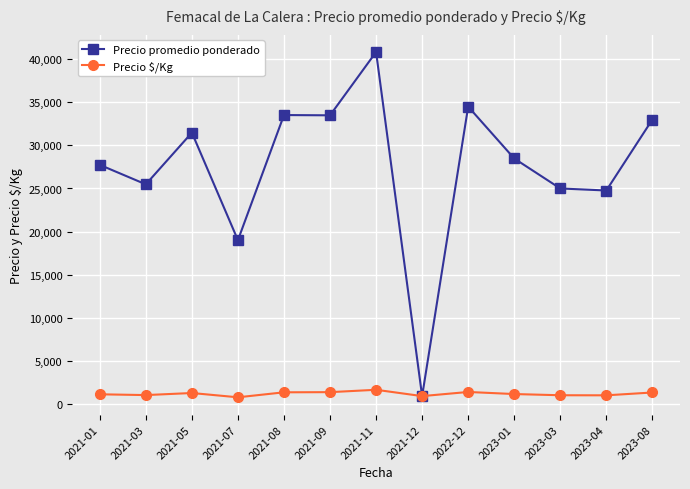

At how many categories does at least one series exceed 4145?

12